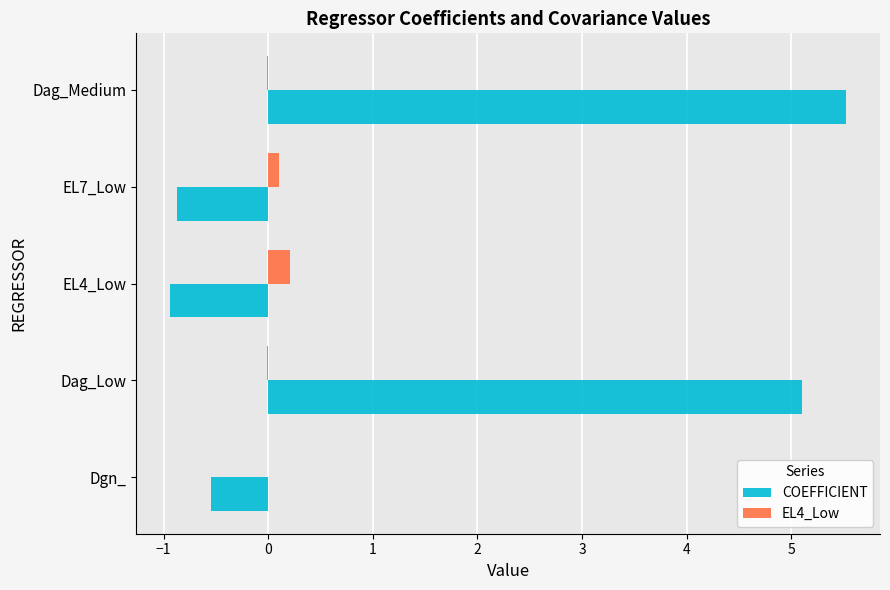

Is the value of EL4_Low at EL4_Low greater than the value of COEFFICIENT at EL4_Low?

Yes